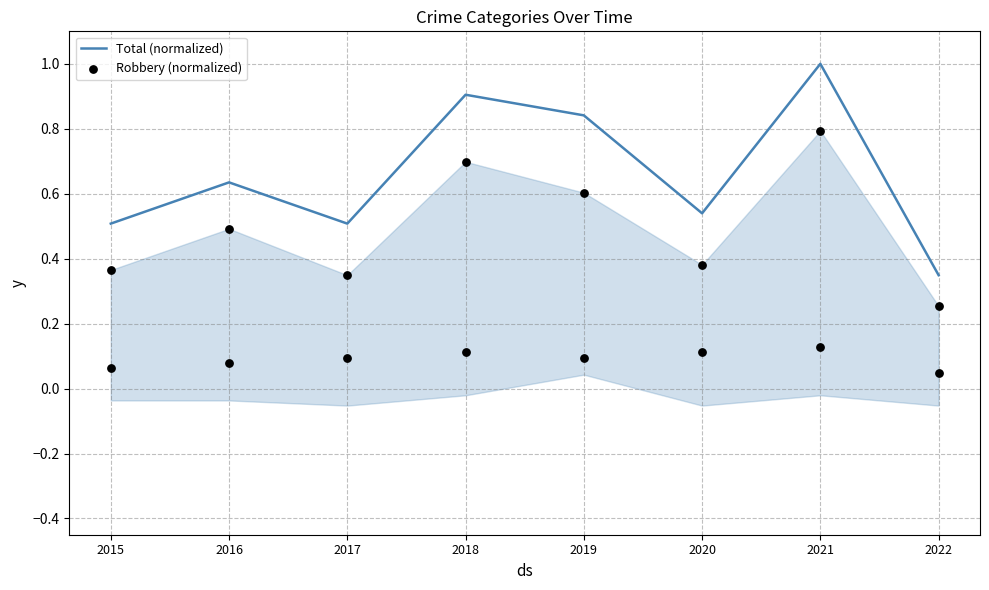

At which category is the sum across all series the highest?

2021